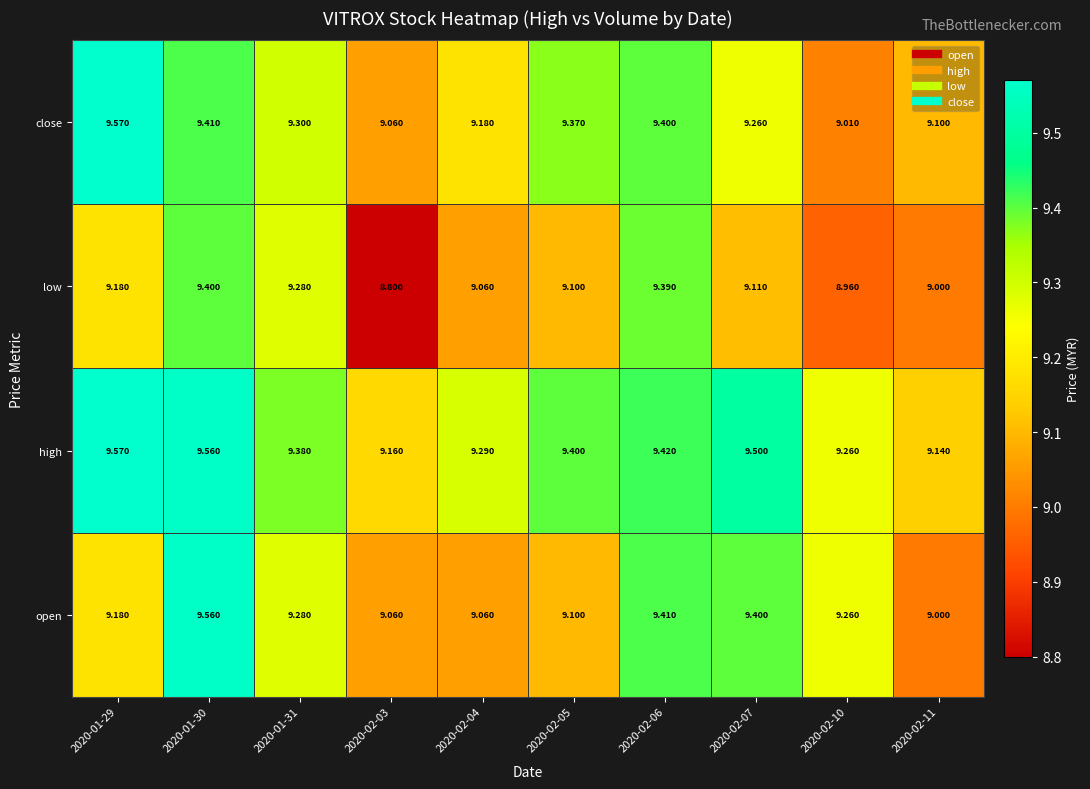

Rank the series at 2020-02-07 from highest to lowest value.

high, open, close, low